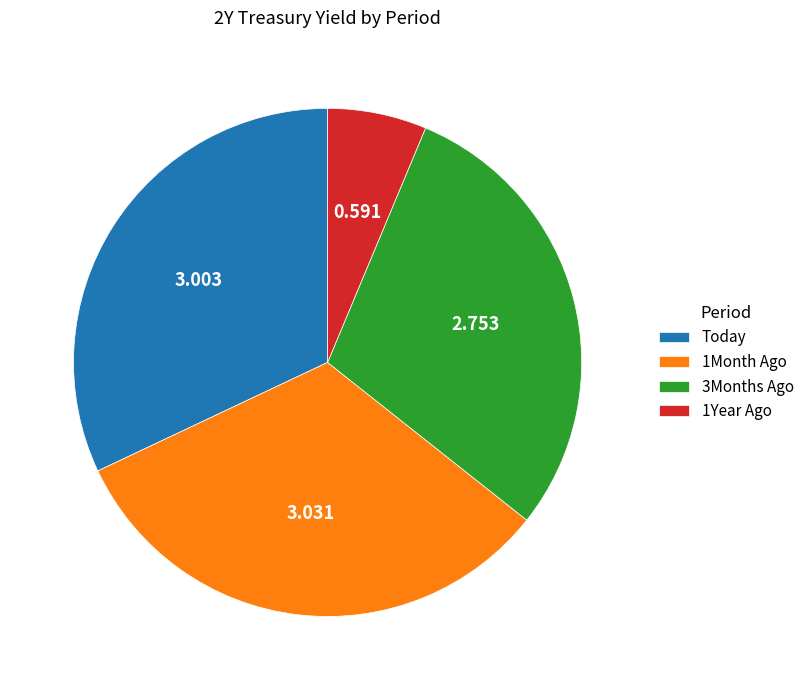

Does 1Year Ago represent more than half of the total?

No